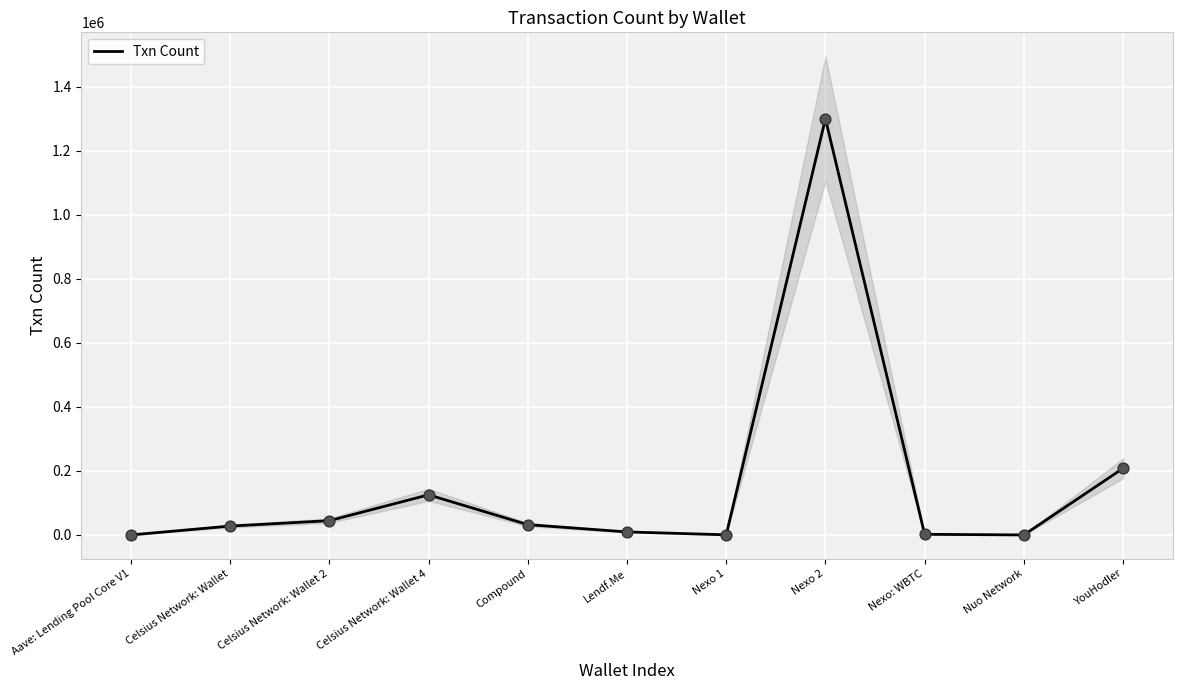

Which has a higher value, Lendf.Me or Nexo 2?

Nexo 2